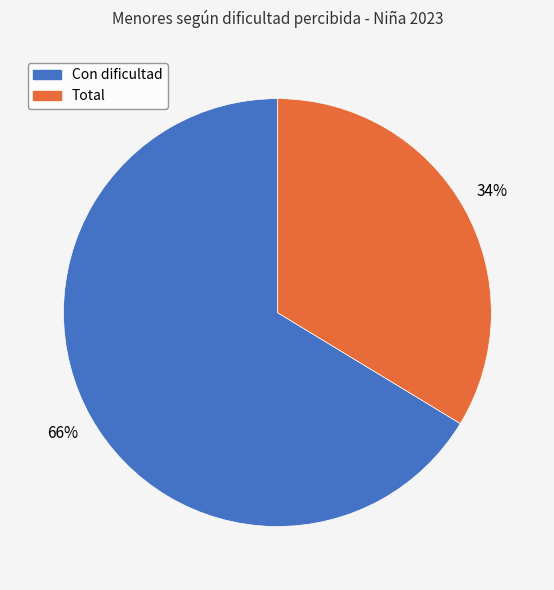

To the nearest percent, what percentage of the pie is Con dificultad?

66%